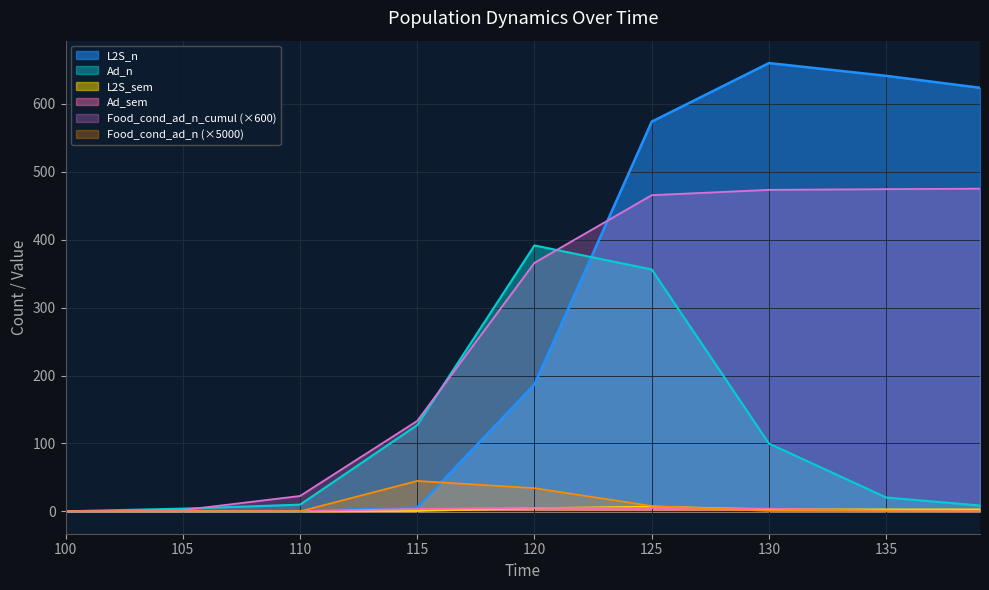

At which label is Food_cond_ad_n closest to 0?

100